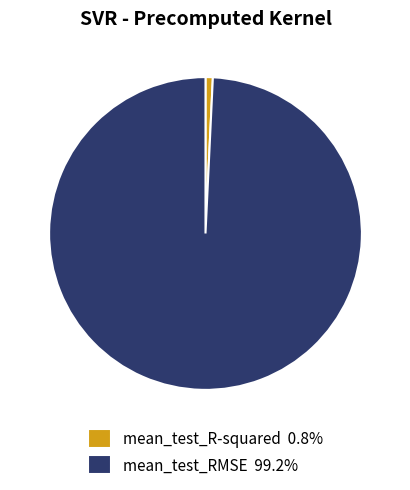

True or false: mean_test_R-squared accounts for 1% of the total.

True